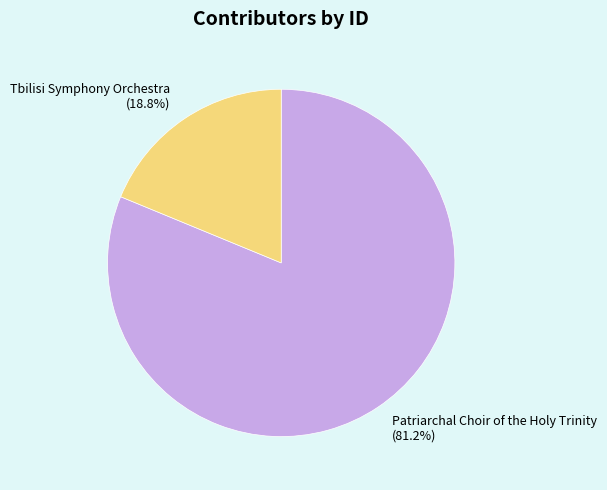

Which slice is the largest?

Patriarchal Choir of the Holy Trinity